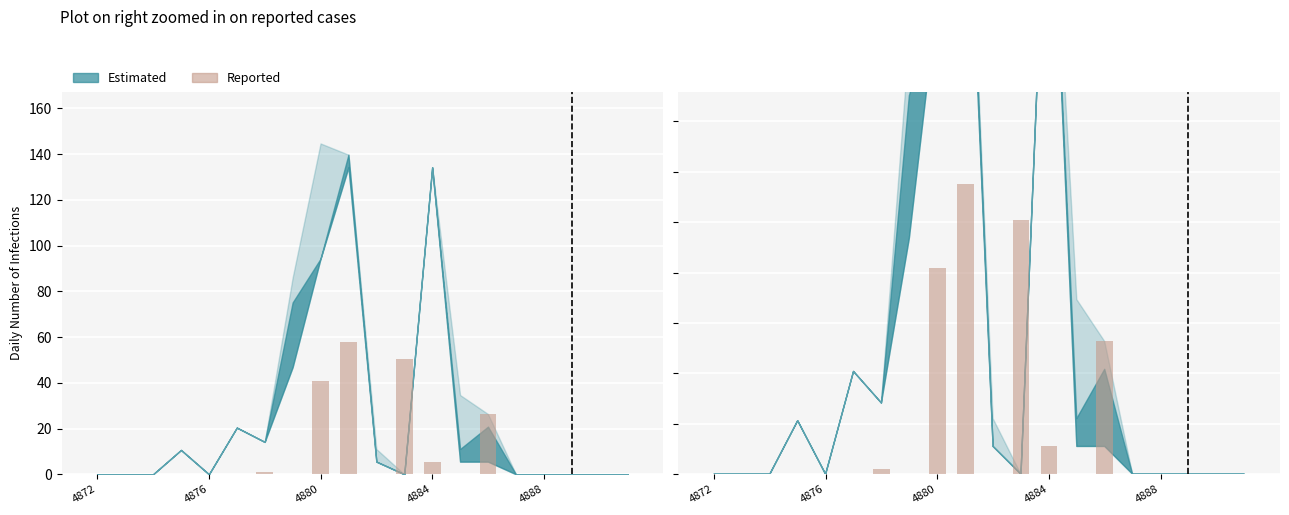

Reading left to right, extract all data points from this chart.

0.0	0.0	0.0	0.0	0.0	0.0	1.0	0.0	40.8	57.6	0.0	50.4	5.5	0.0	26.5	0.0	0.0	0.0	0.0	0.0